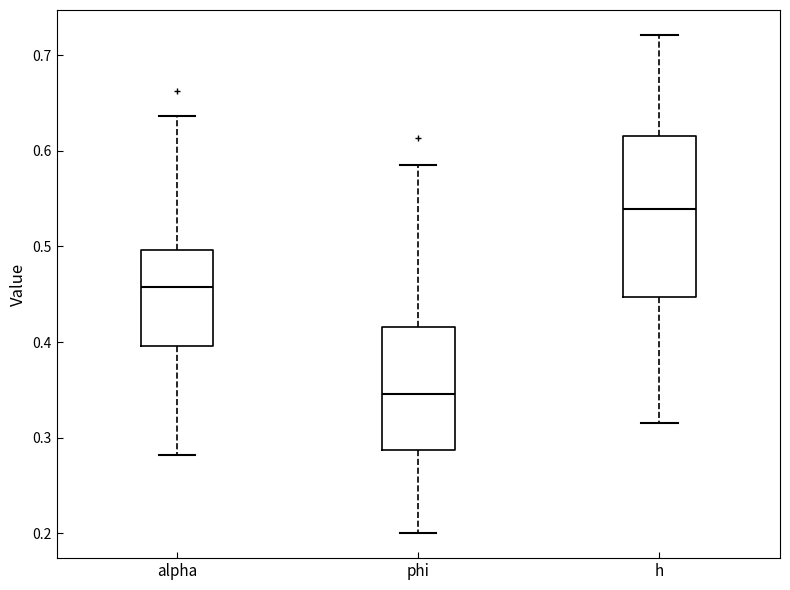

Which box is the tallest, from its lower edge to its upper edge?

h